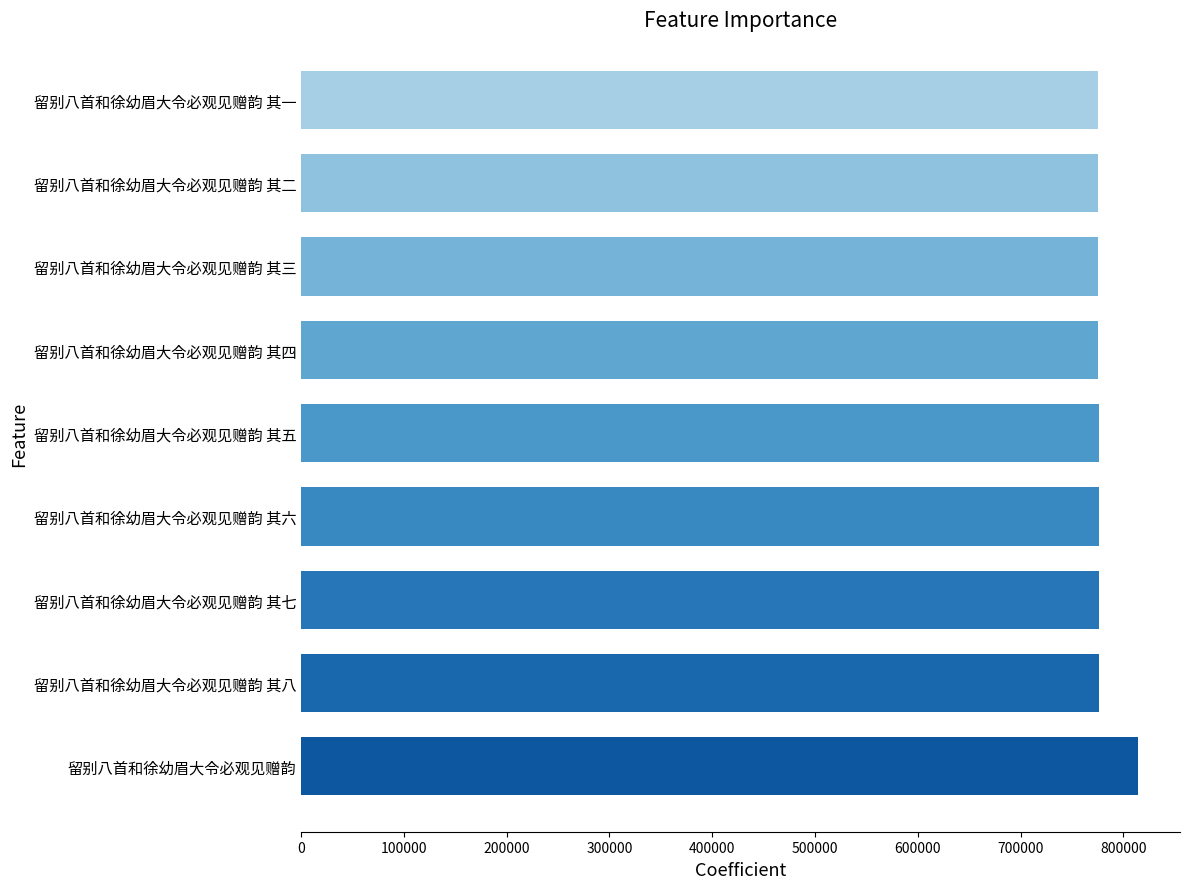

What is the difference between the maximum and minimum values?

38566